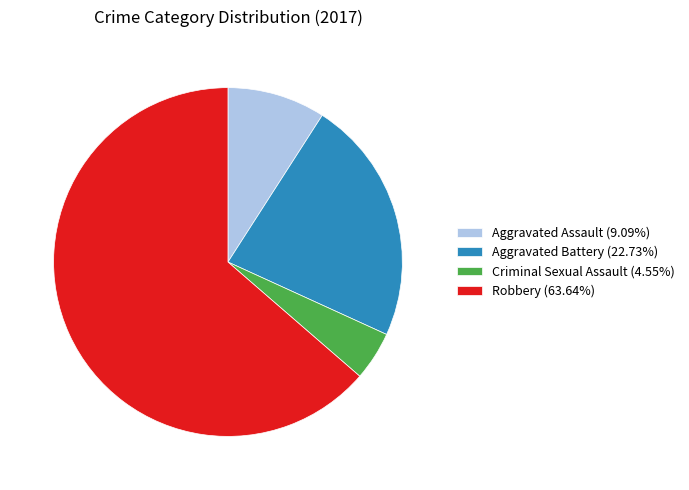

Approximately how many times larger is the value at Aggravated Assault compared to Robbery?

0.1